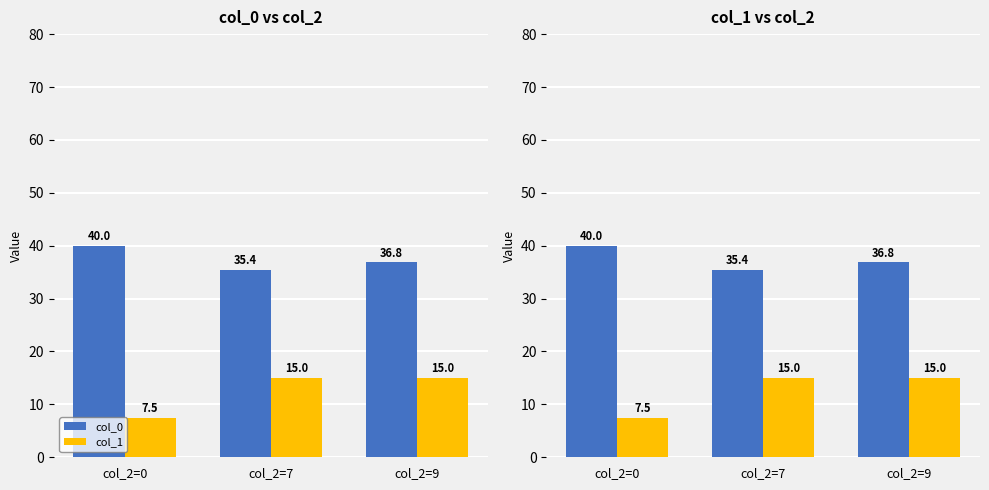

What is the value of the col_1 bar at the 3rd from the left?

15.0